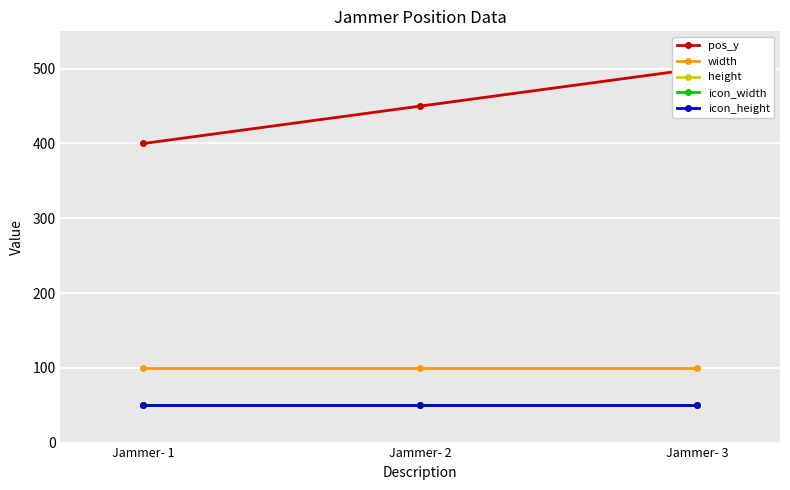

What is the total value across all series at Jammer- 1?

650